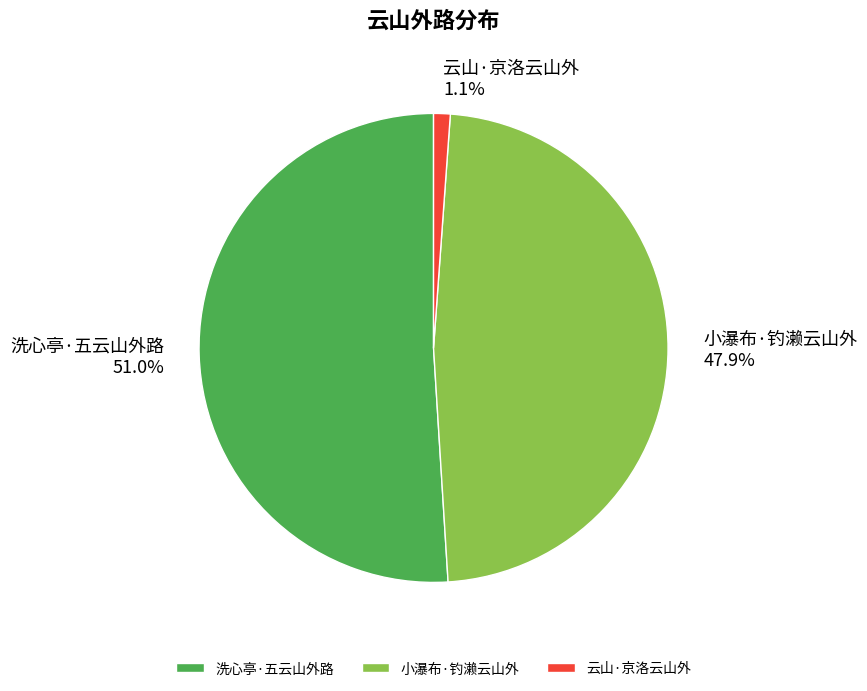

To the nearest percent, what is the combined percentage of 洗心亭·五云山外路 and 云山·京洛云山外?

52%